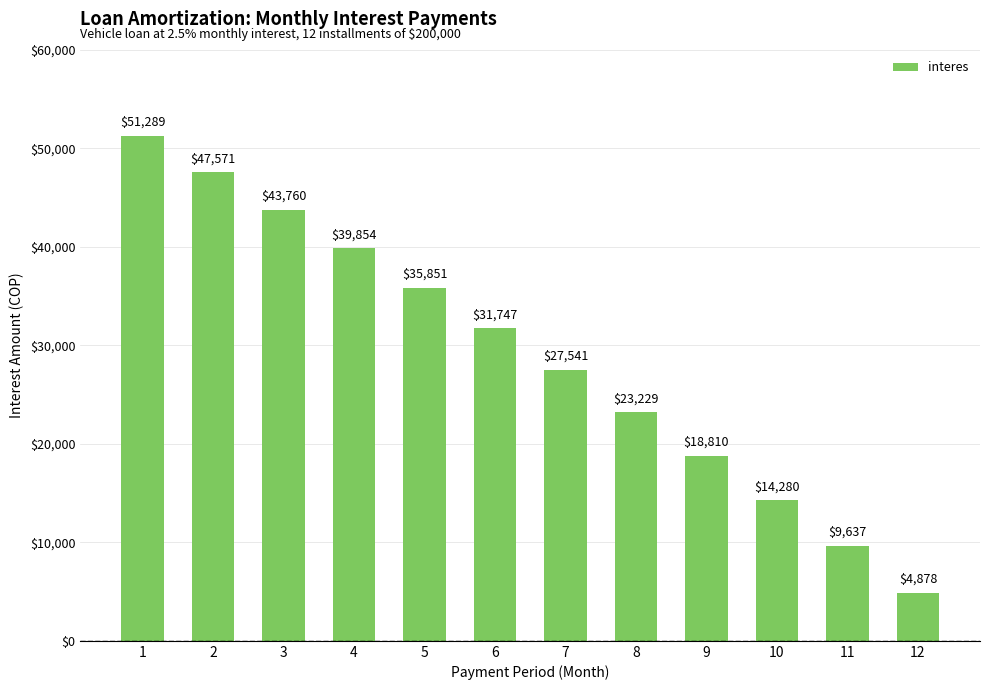

Is it true that the value at 2 is 47571.0?

True